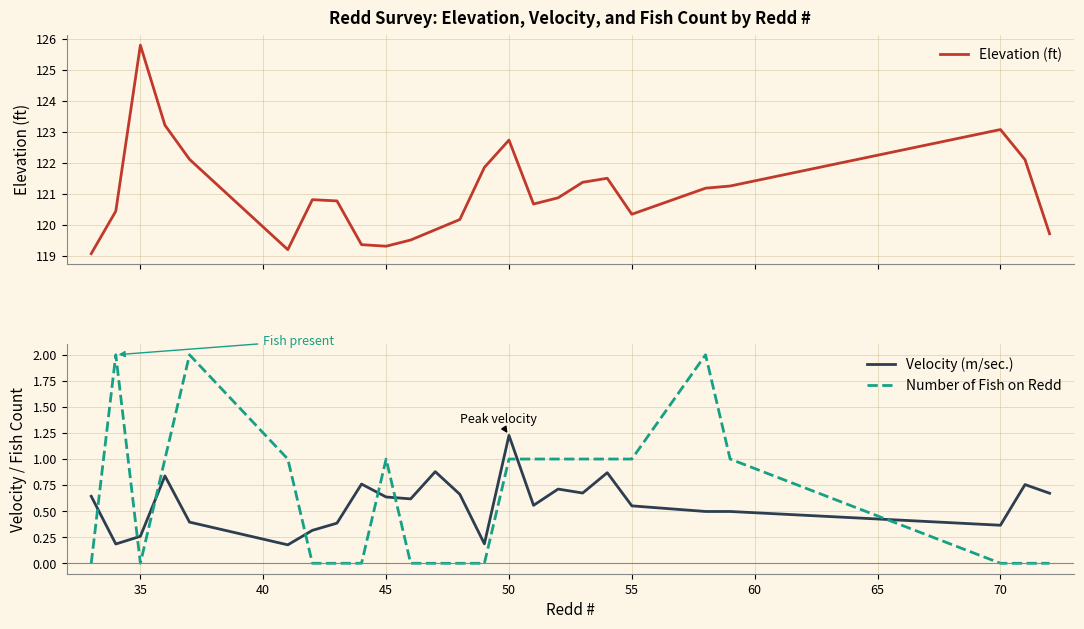

Is it true that Velocity (m/sec.) equals 1.1 at 45?

False